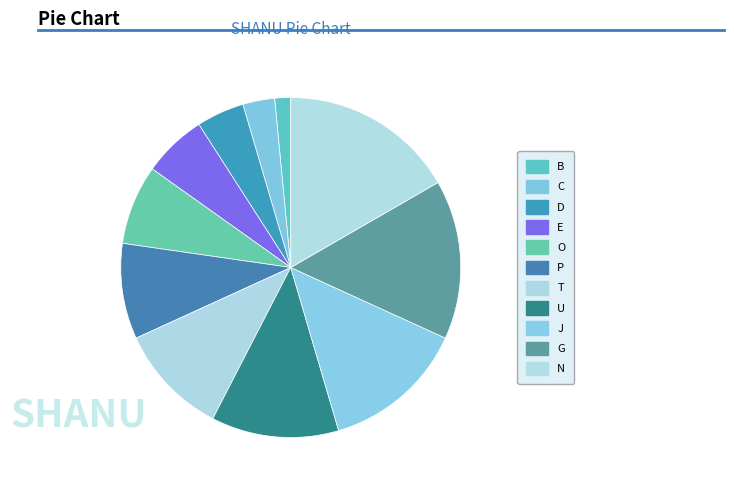

True or false: U accounts for 1% of the total.

False